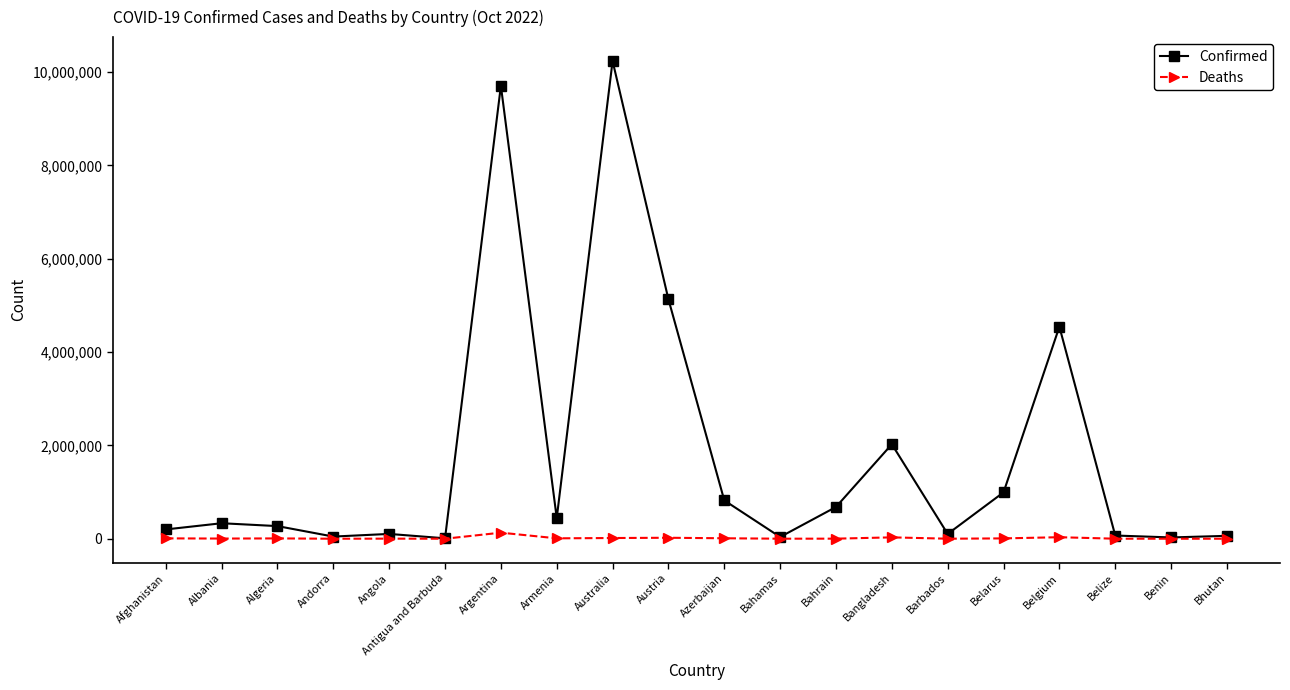

True or false: Confirmed has a value of 27638 at Benin.

True